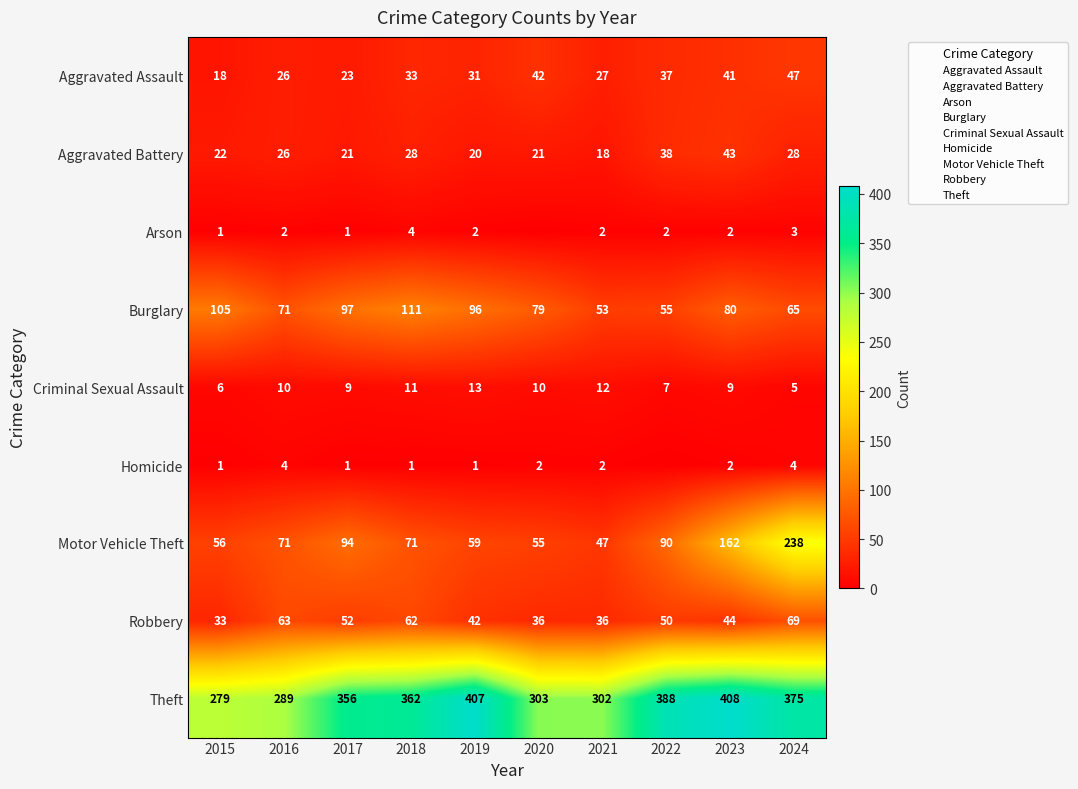

What is the lowest value of the Motor Vehicle Theft series?

47